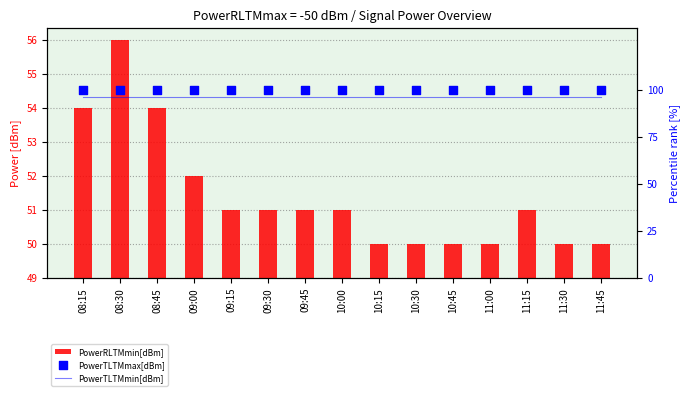

Which series reaches the minimum Y coordinate?

PowerRLTMmin[dBm]